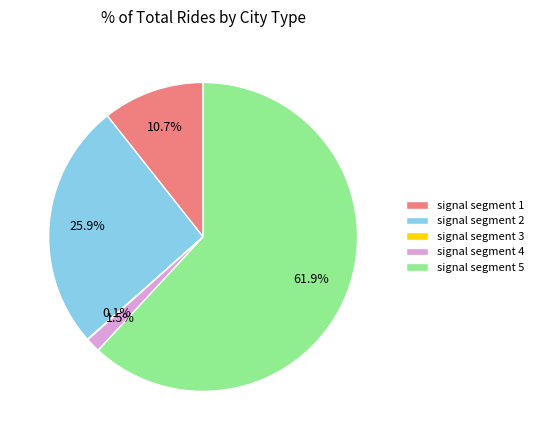

How much of the chart is everything except signal segment 2?

74.1%